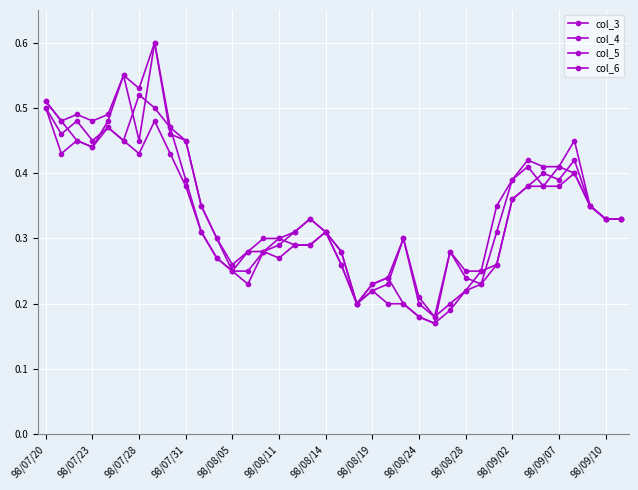

What is the difference between the maximum and minimum values in the col_5 series?

0.3